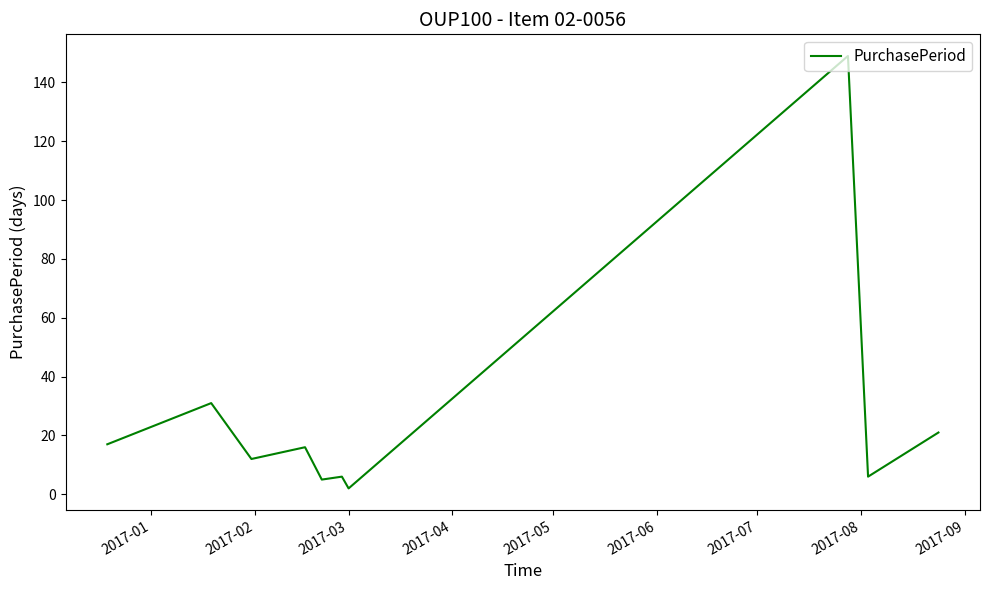

What is the greatest value displayed?

149